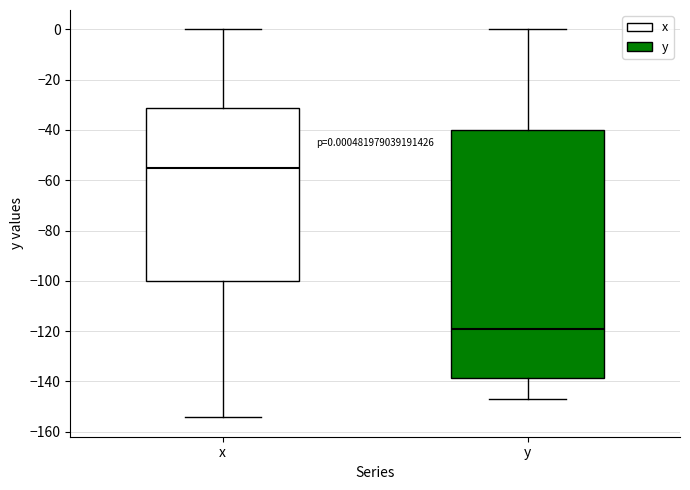

Which box's median line is the highest?

x